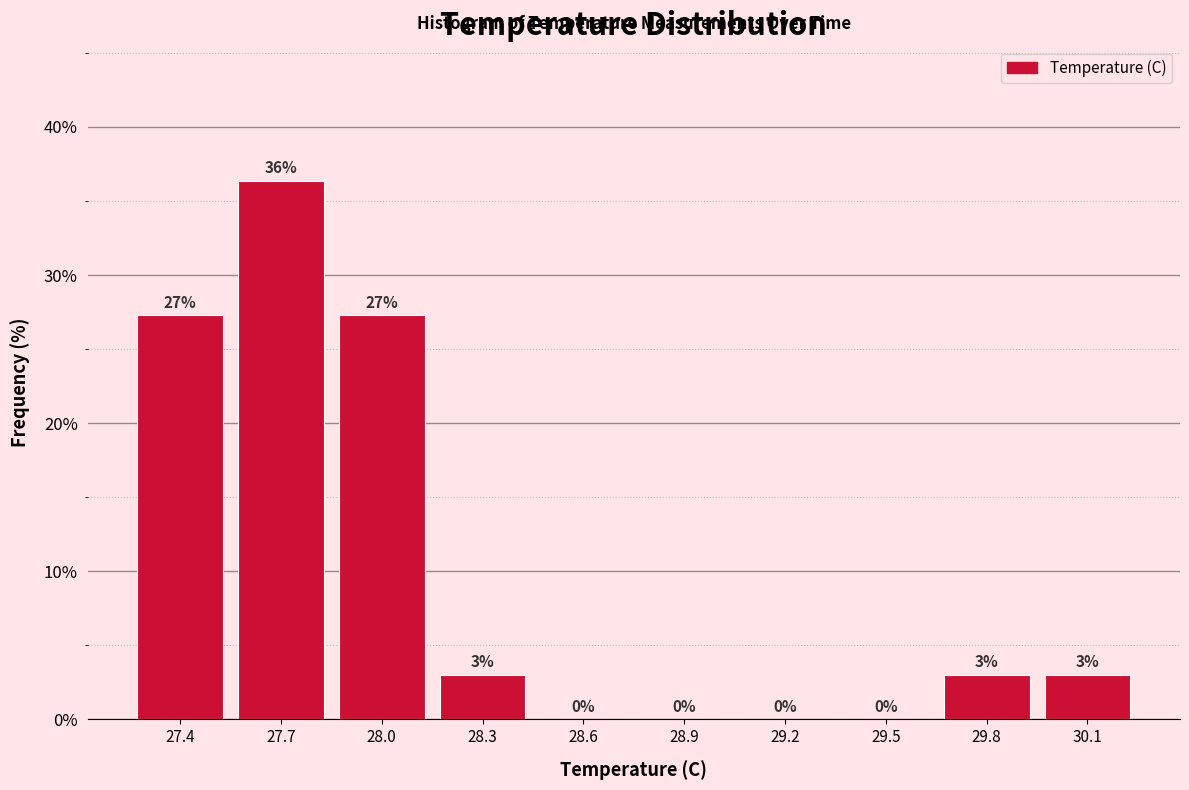

Between 29.8 and 29.5, which is larger?

29.8